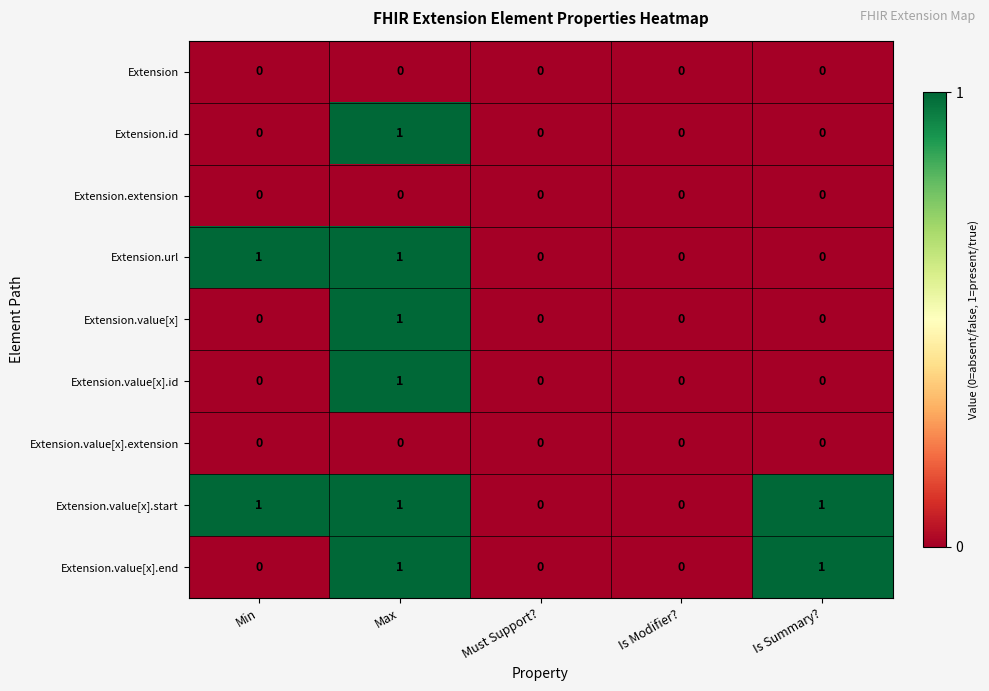

True or false: Extension.value[x] has a value of 1 at Max.

True